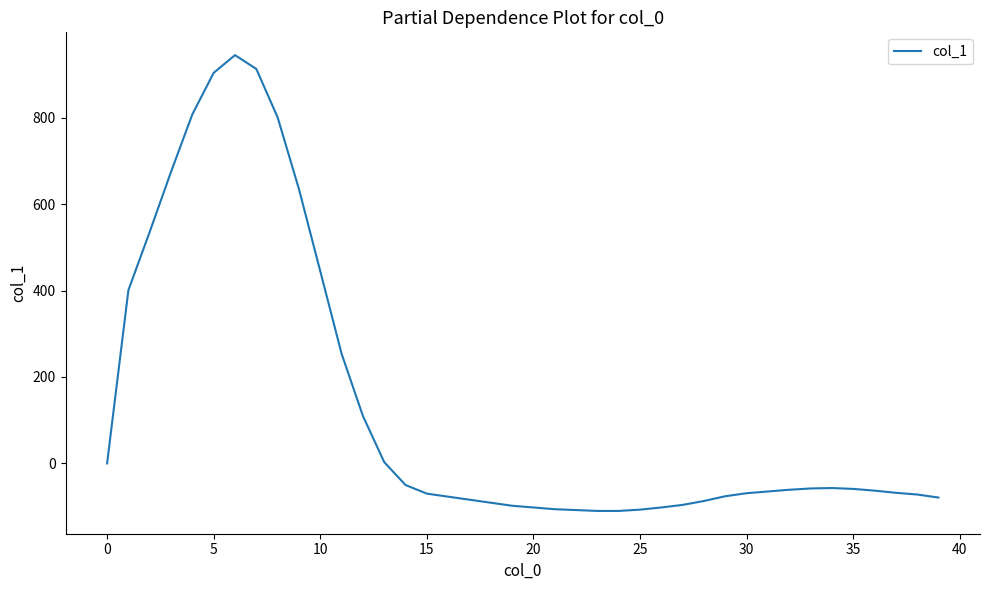

What is the difference between the maximum and minimum values?

1055